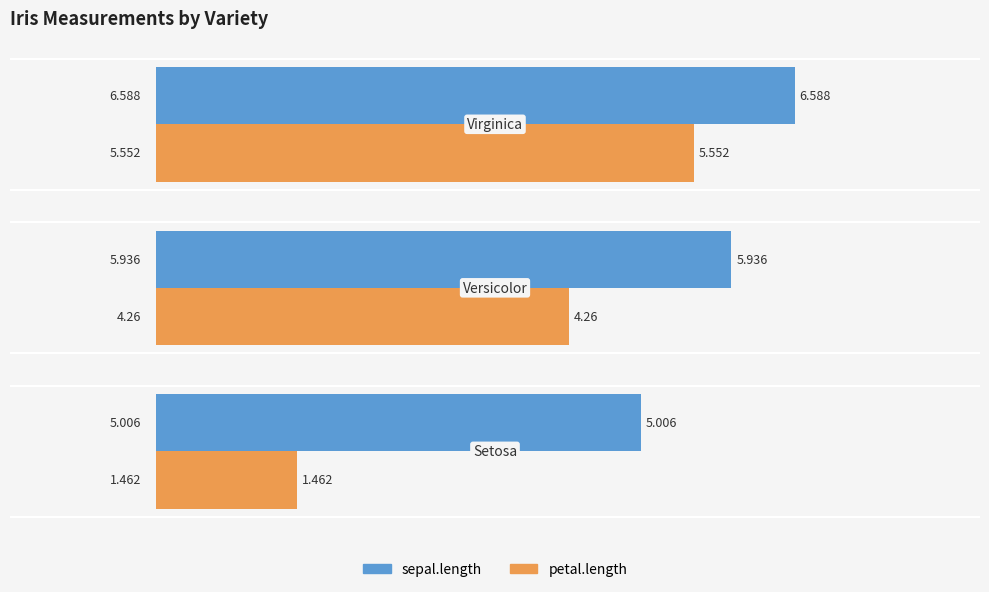

List the series in order of their peak value, highest first.

sepal.length, petal.length